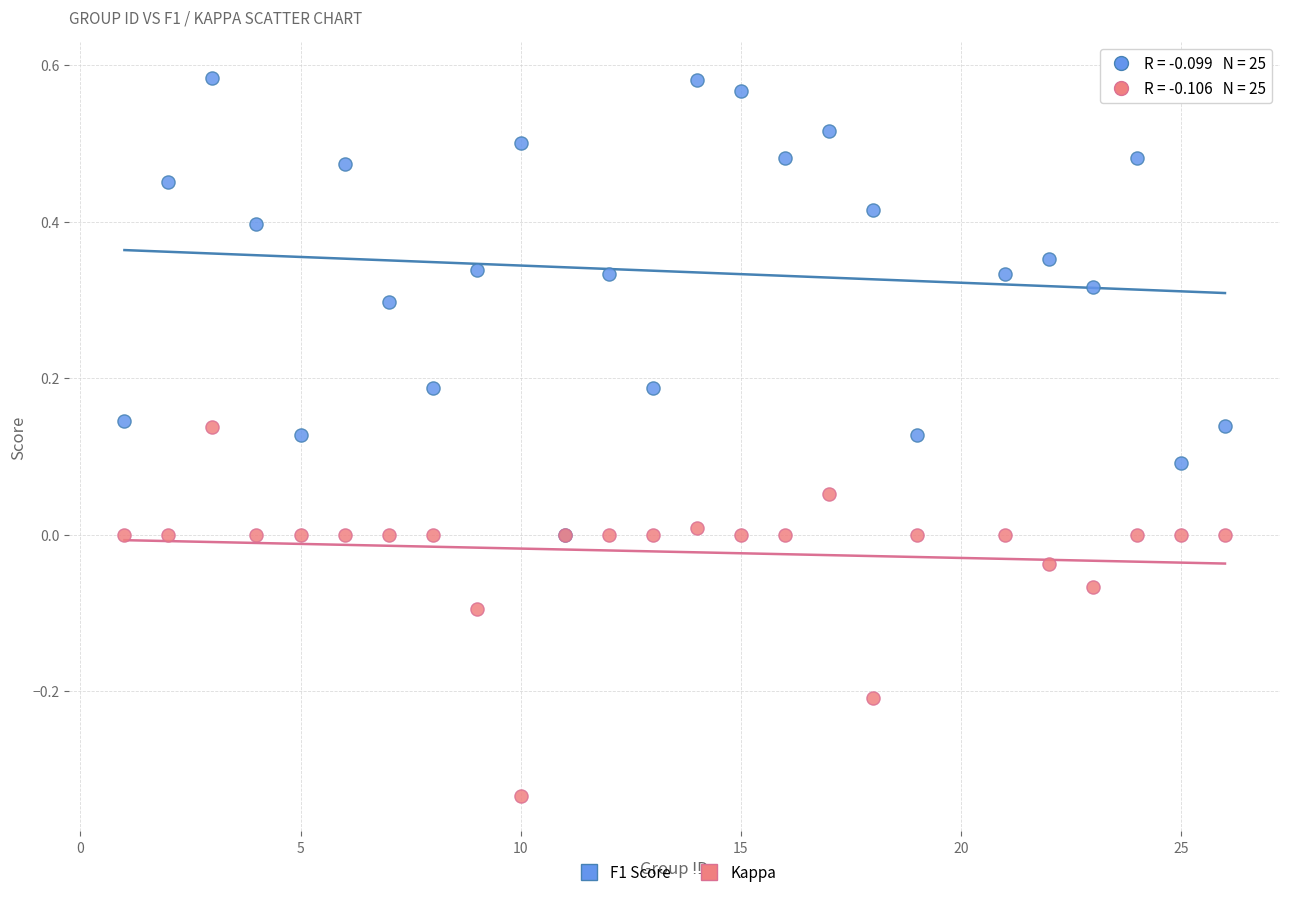

What are all the series names shown in the legend?

F1 Score, Kappa